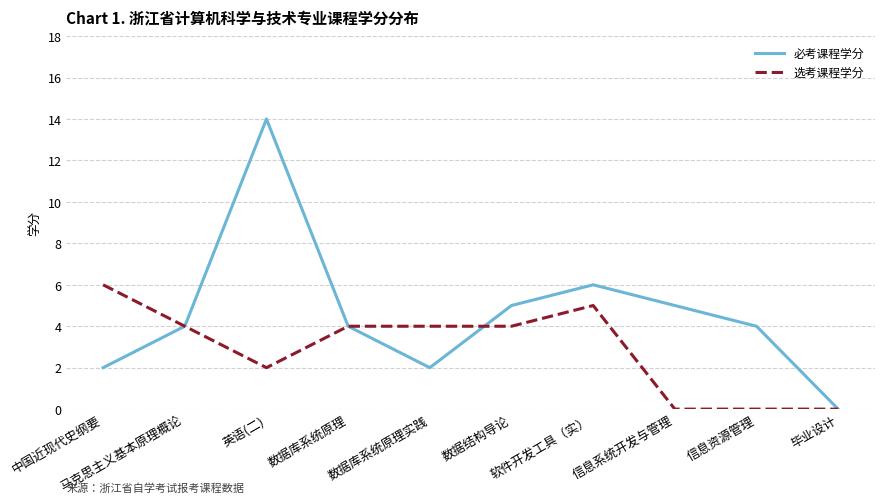

True or false: 选考课程学分 has more than 0 points higher than both neighbors.

True